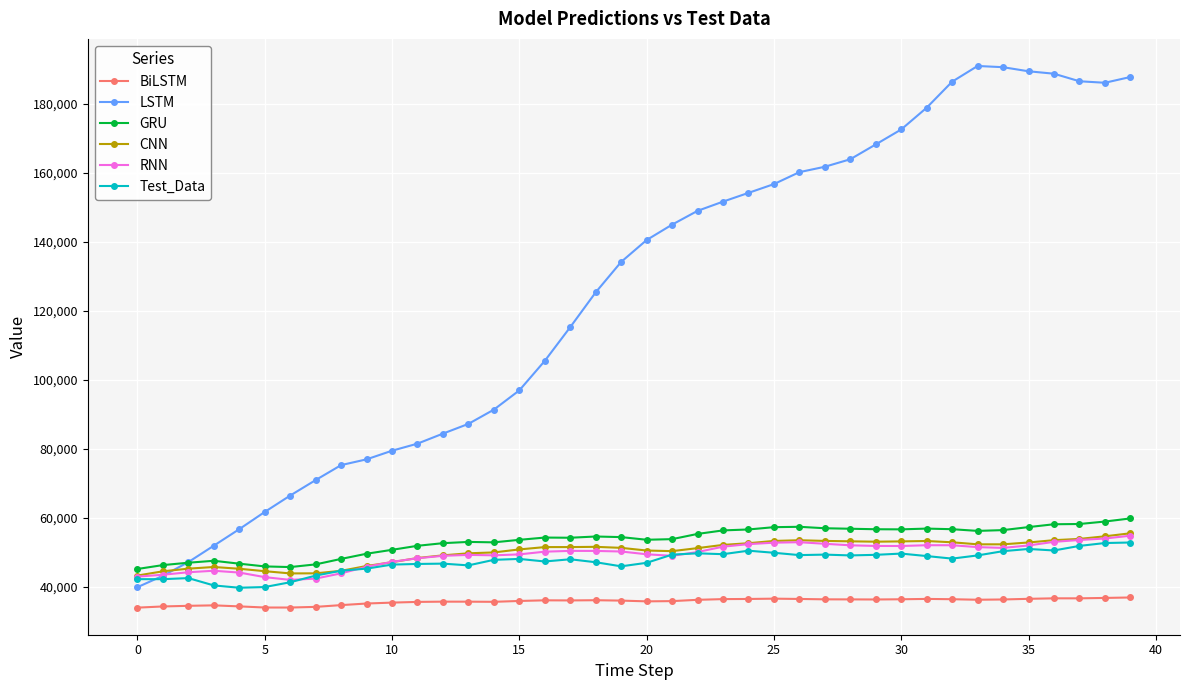

Which series has the largest range (max minus min)?

LSTM